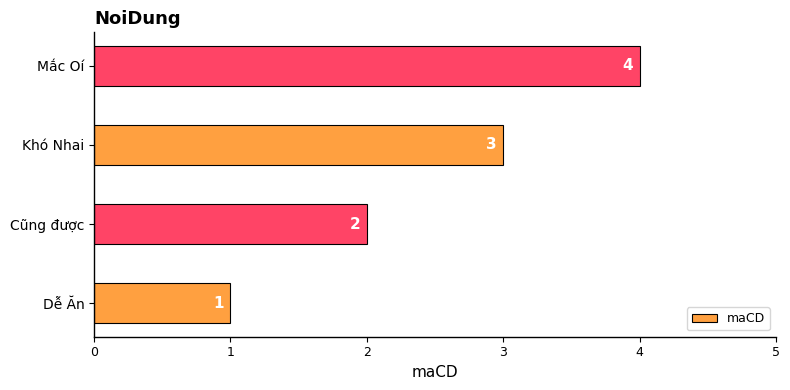

Count the values in the range 2 to 4.

3